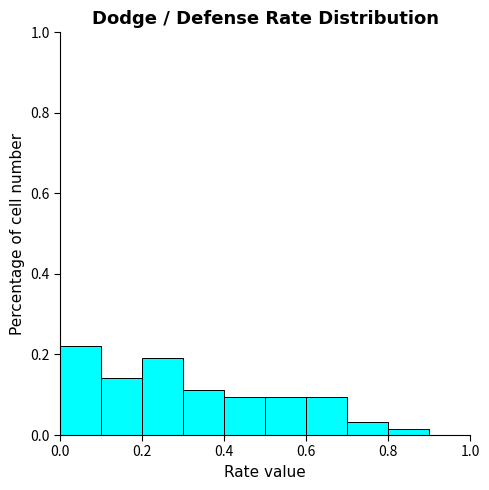

Reading left to right, transcribe this chart: for each bar, give the range it covers on the x-axis and its height. The values are not printed on the chart, so give them approximately, as read against the axis.

0.0 to 0.1: 0.22
0.1 to 0.2: 0.14
0.2 to 0.3: 0.20
0.3 to 0.4: 0.12
0.4 to 0.5: 0.10
0.5 to 0.6: 0.10
0.6 to 0.7: 0.10
0.7 to 0.8: 0.04
0.8 to 0.9: under 0.02
0.9 to 1.0: 0